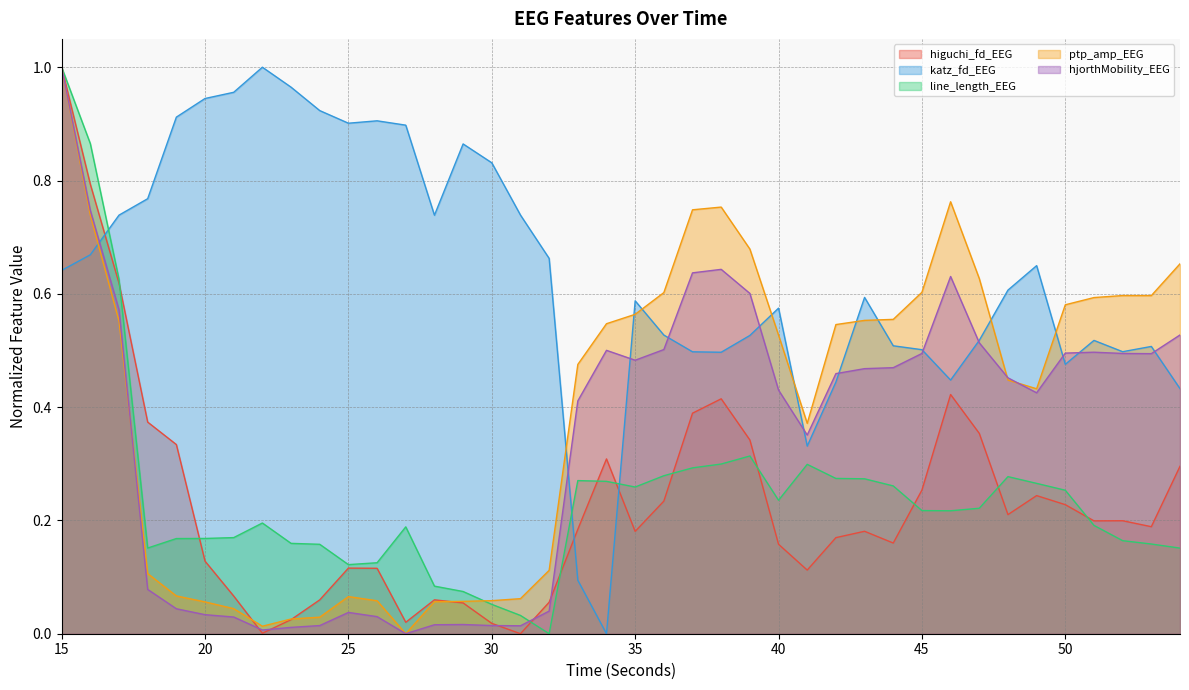

What is the difference between the ptp_amp_EEG values at 35 and 26?

0.5